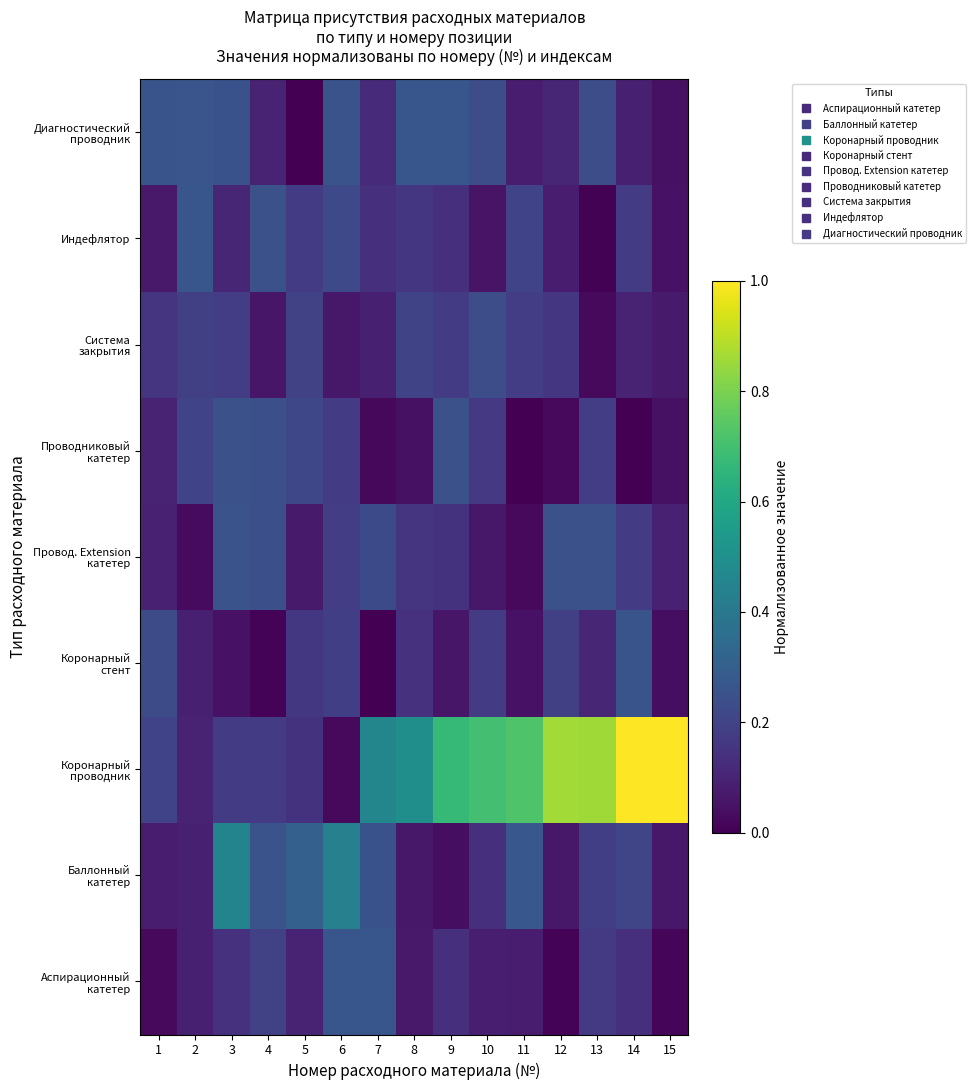

At which category is the sum across all series the highest?

14